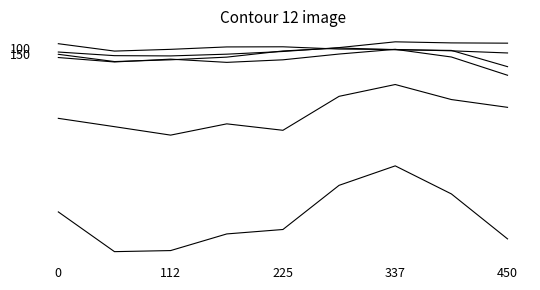

How many lines are shown in the chart?

6